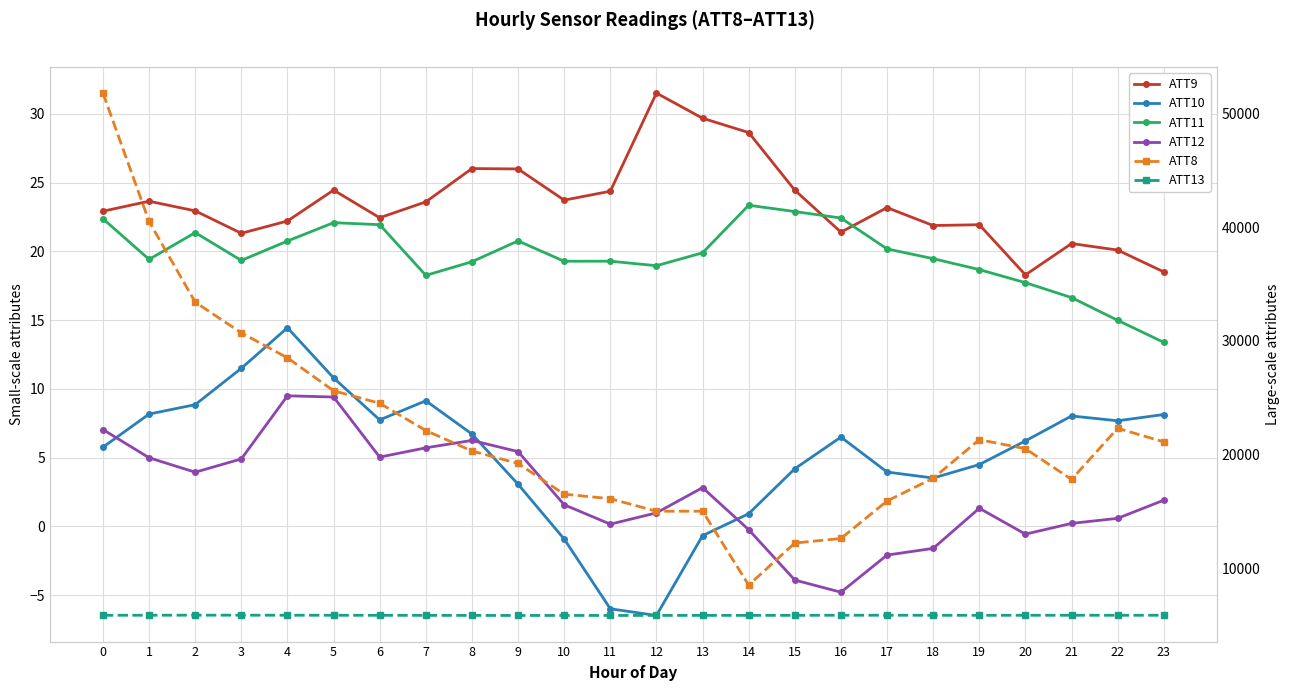

How many values in ATT10 are below zero?

4